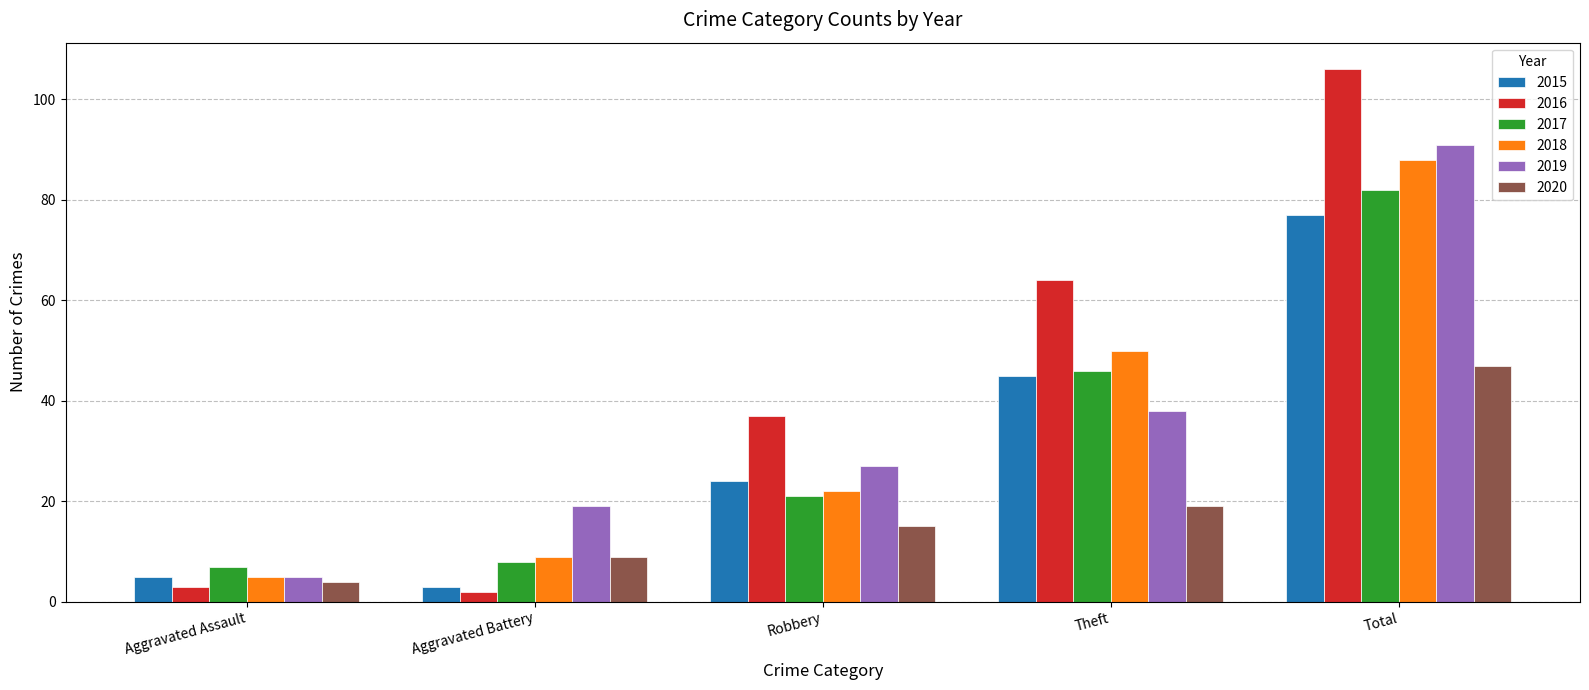

The value of 2015 at Aggravated Battery is 3. True or false?

True